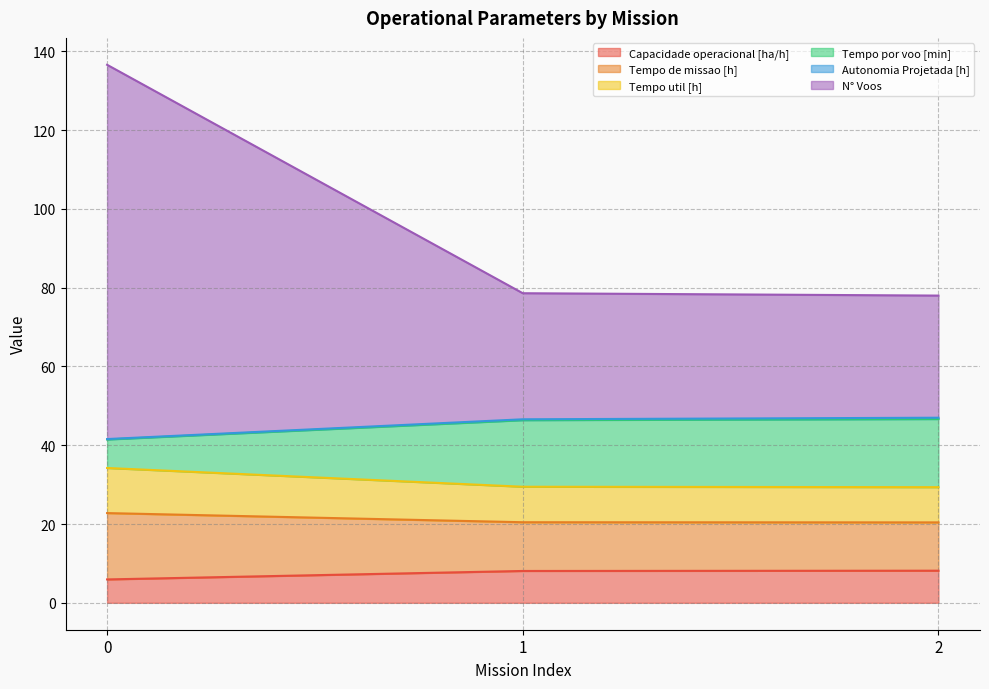

Which series has the largest range (max minus min)?

N° Voos